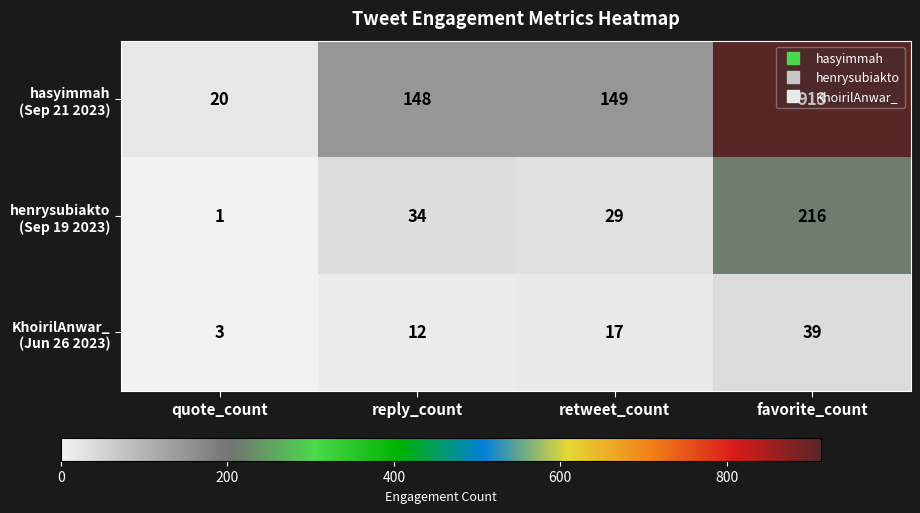

Which category has the highest value across all series?

favorite_count